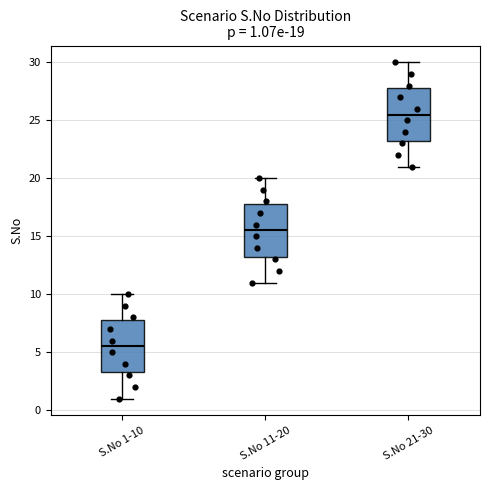

Which box has the lowest median line?

S.No 1-10